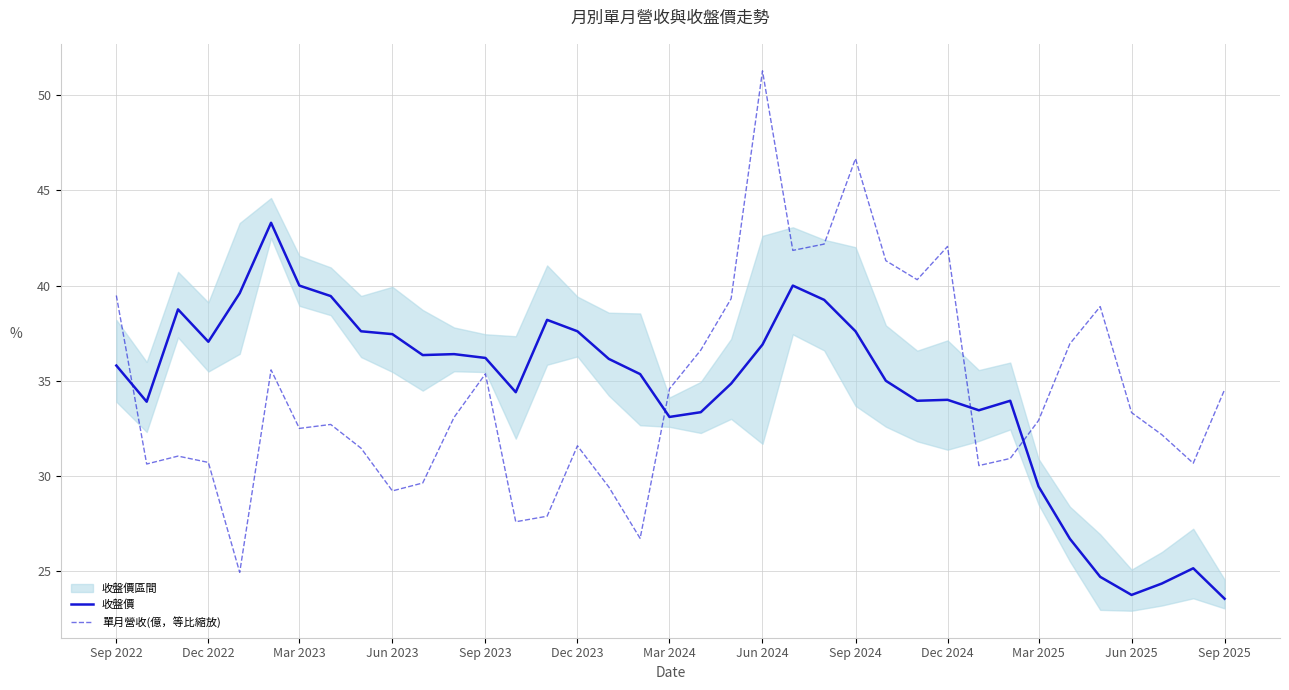

How many intersections are there between 單月營收(億，等比縮放) and 收盤價?

4